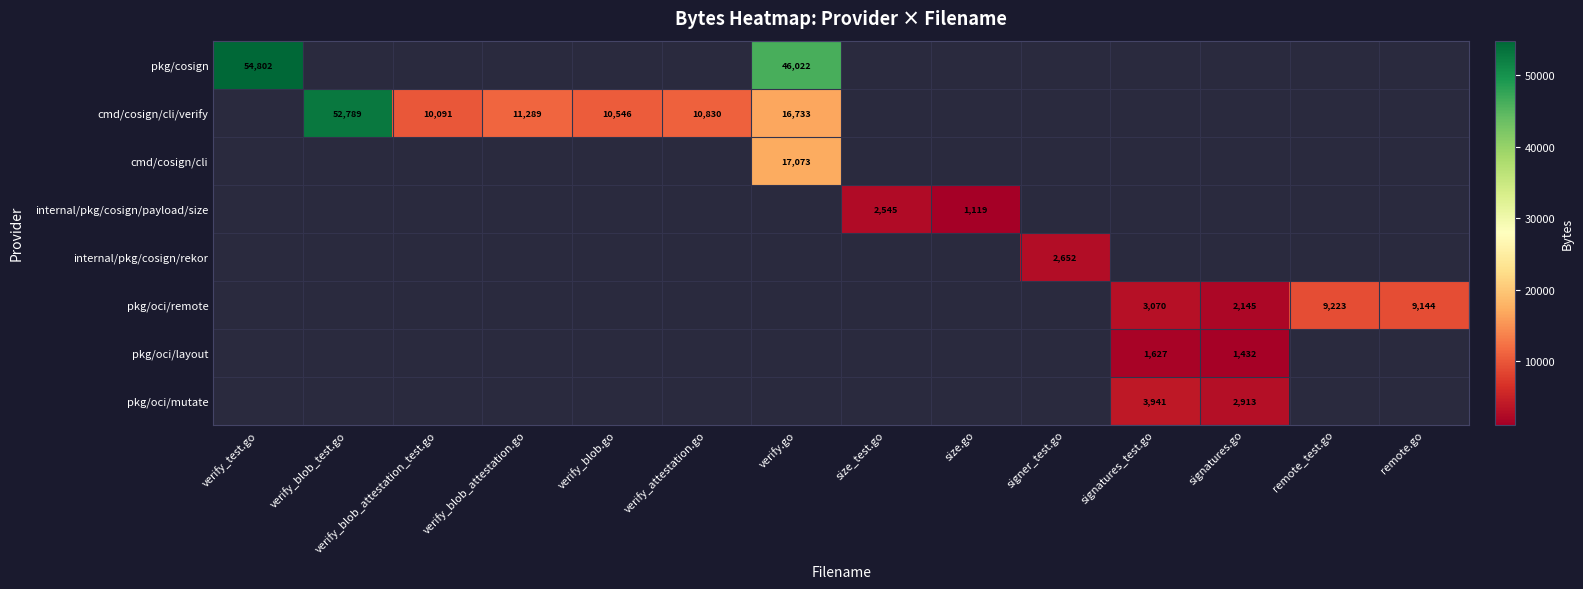

The value of cmd/cosign/cli/verify at verify_attestation.go is 4376. True or false?

False